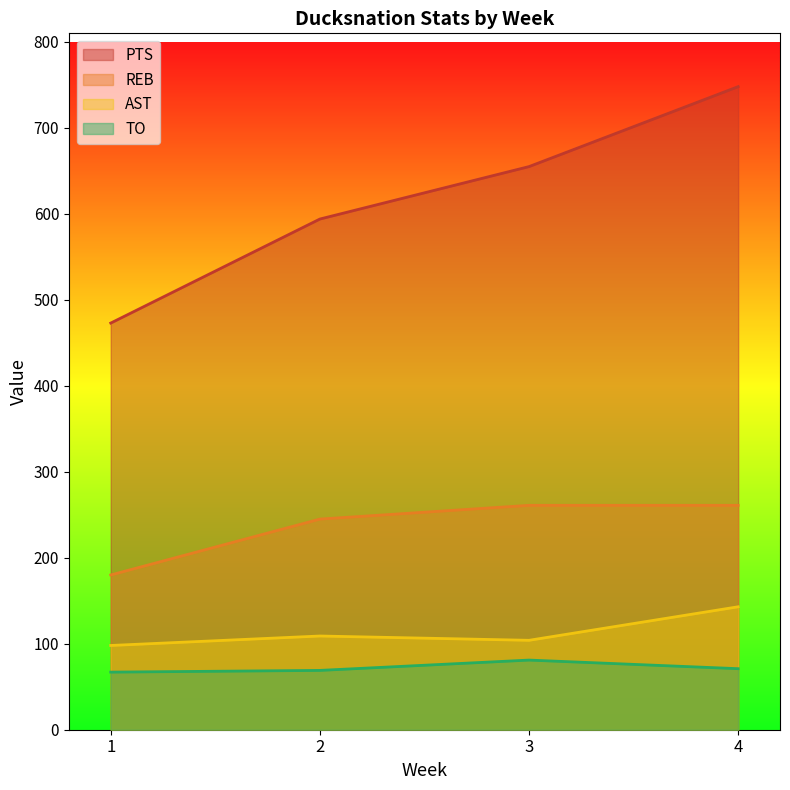

What is the maximum value shown in the chart?

748